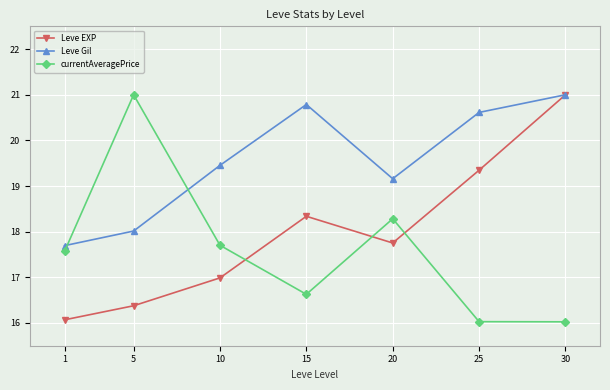

What is the sum of all currentAveragePrice values?

123.2